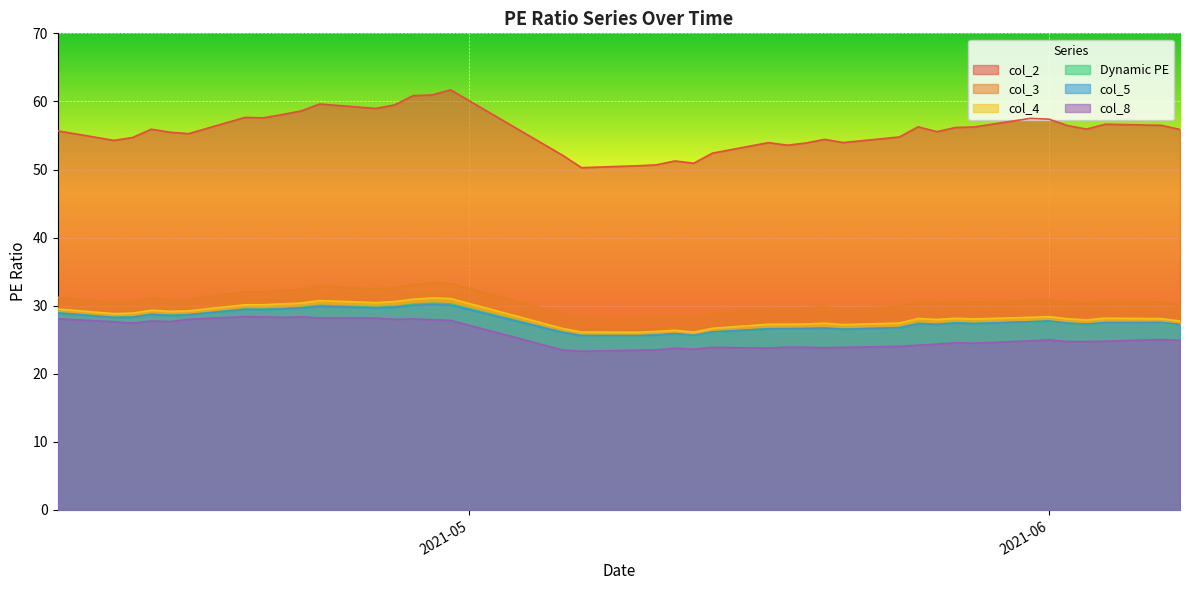

What is the difference between the maximum and minimum values in the Dynamic PE series?

4.8